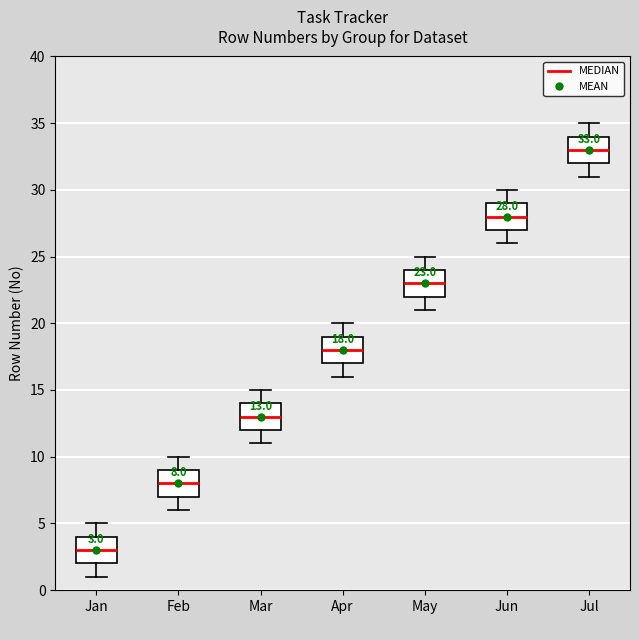

Which box has the lowest median line?

Jan